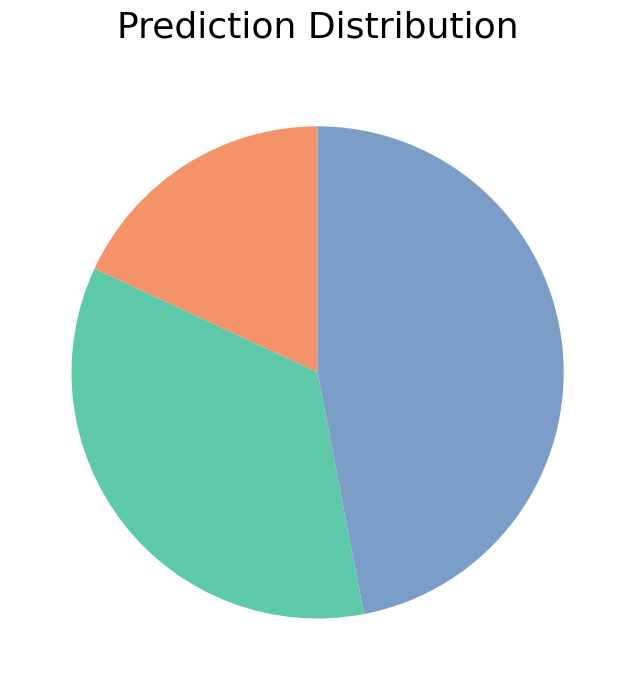

Is there a majority slice in this chart?

No